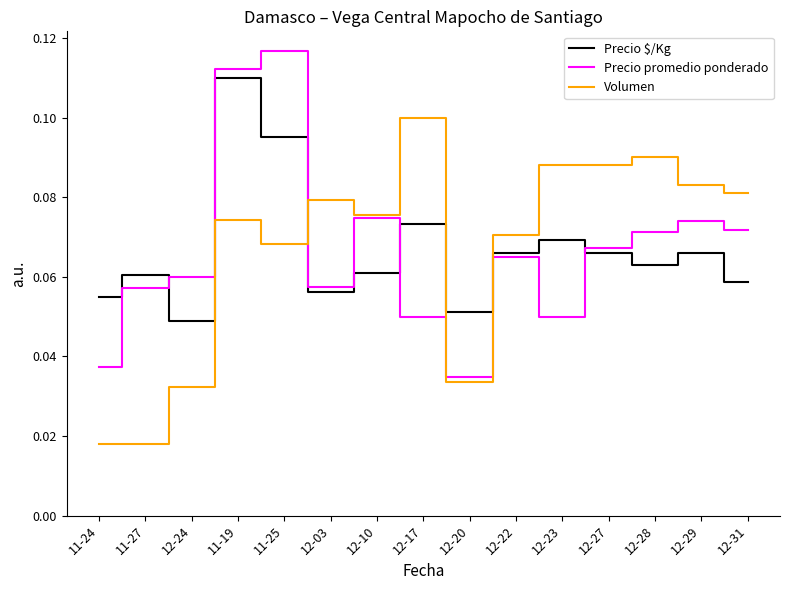

What position from the left is 12-31?

15